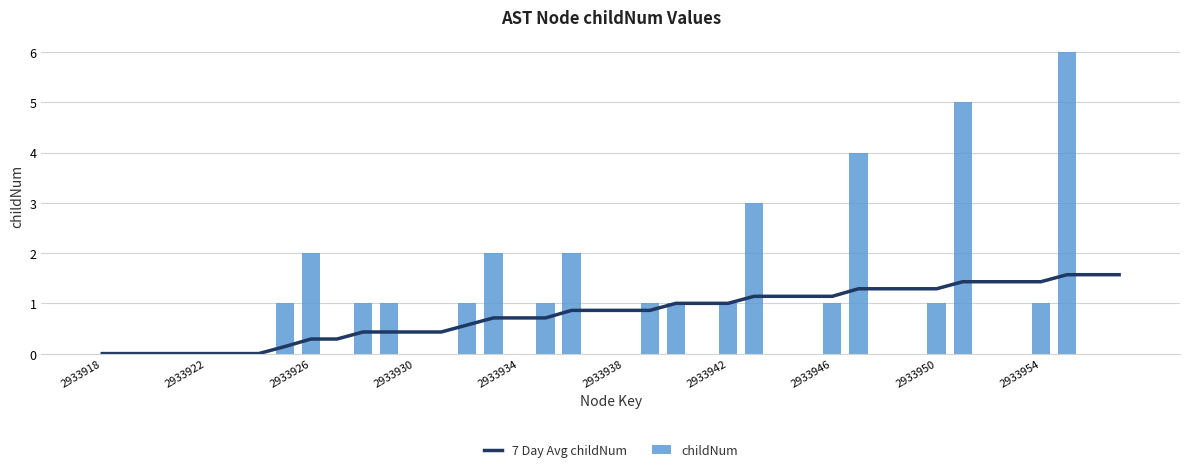

What is the highest value of the 7 Day Avg childNum series?

1.6